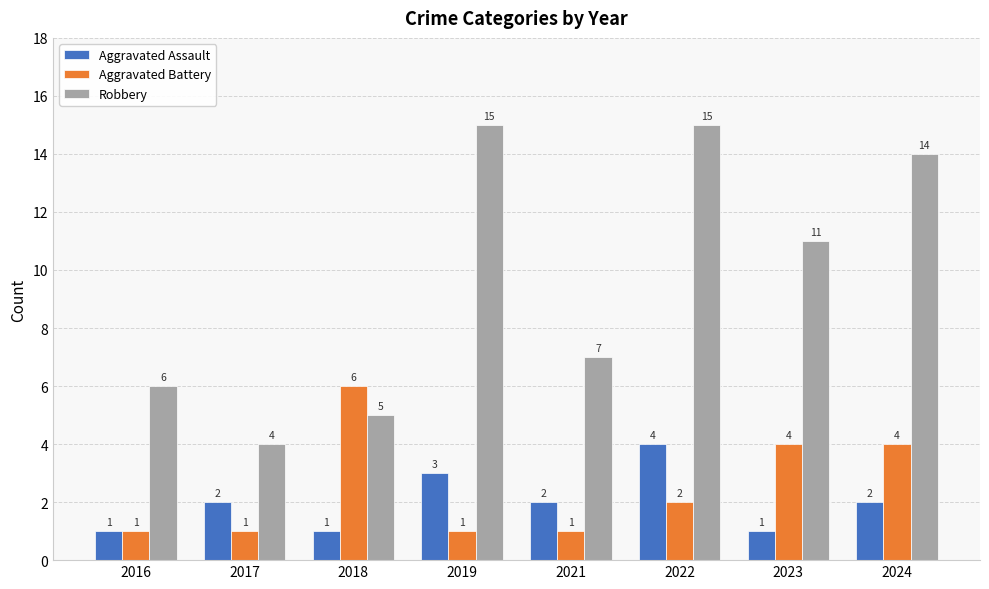

At which label does Aggravated Assault reach its peak?

2022